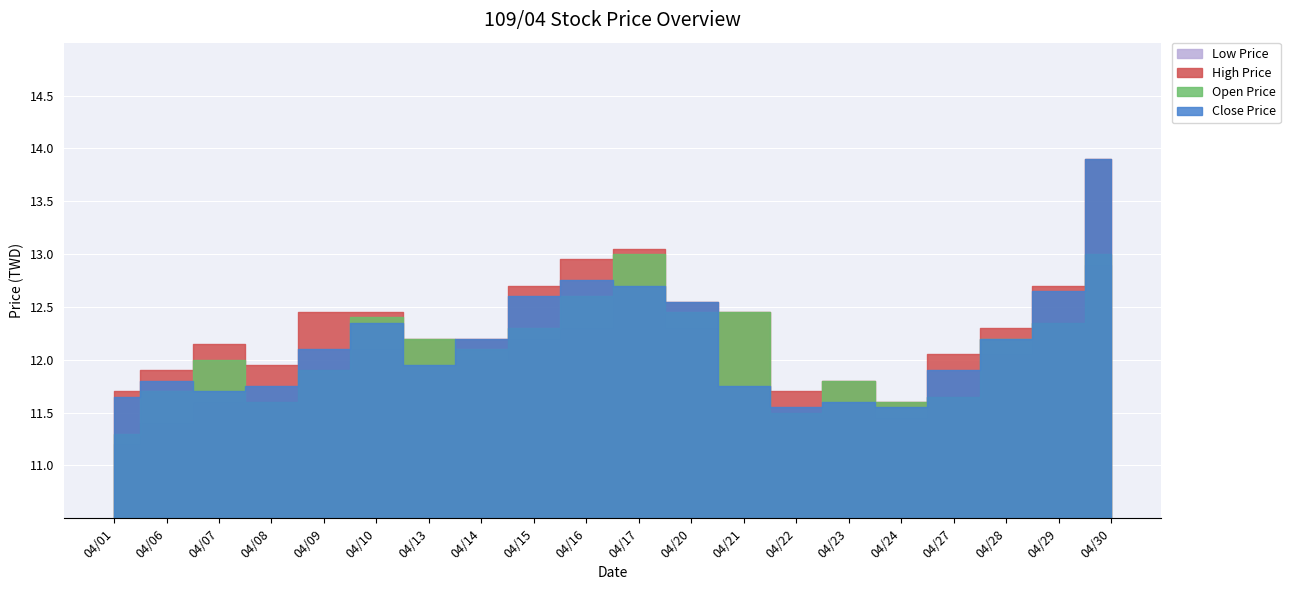

True or false: Low Price and Close Price cross at least once.

False